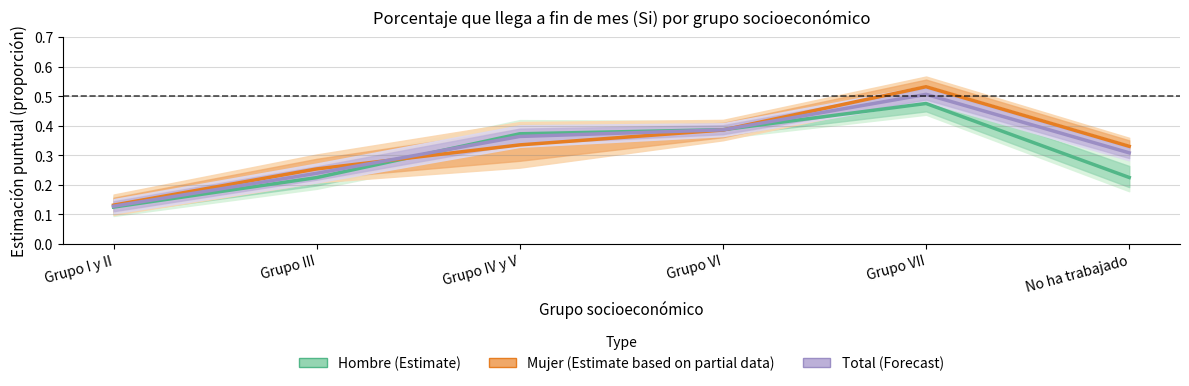

Which series has the largest total across all categories?

Mujer (Estimate based on partial data)